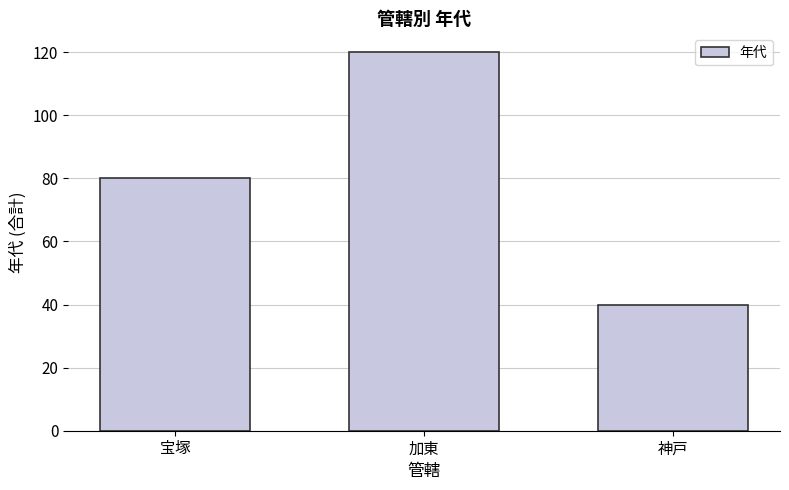

How many data points does each series have?

3